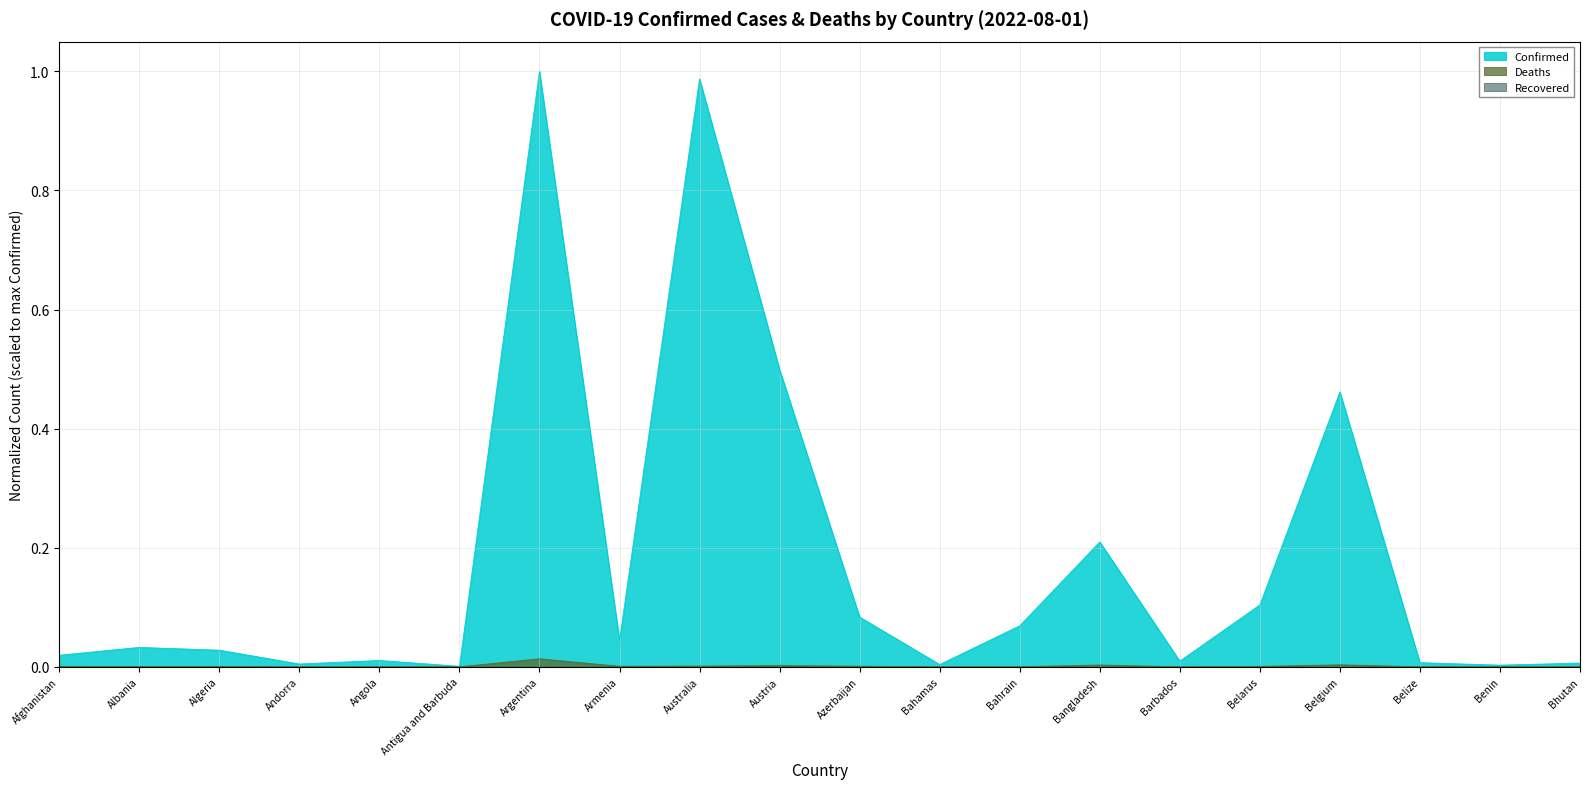

How many interior local peaks does the Deaths series have?

6